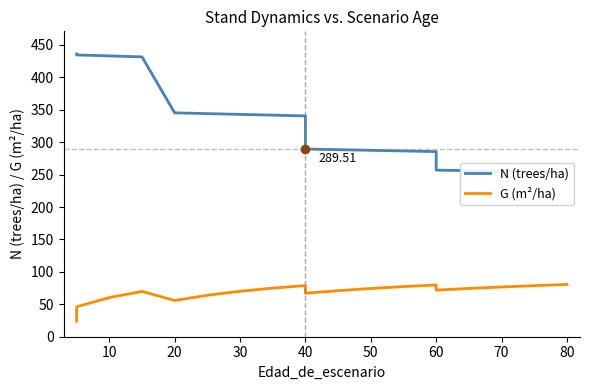

Is the value of G (m²/ha) at 90 greater than the value of N (trees/ha) at 10?

No